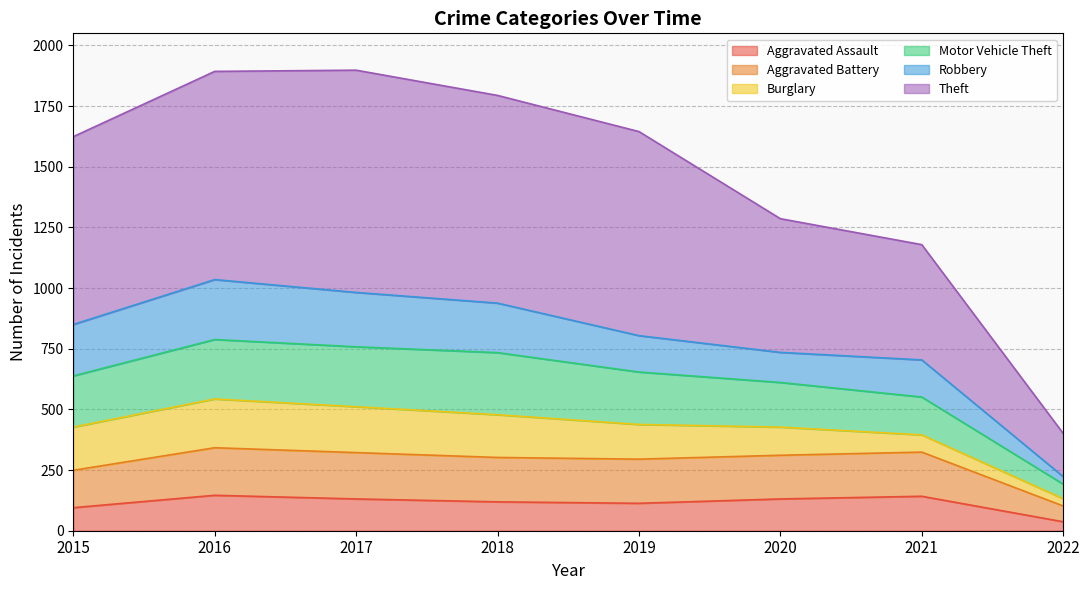

How many data points does each series have?

8